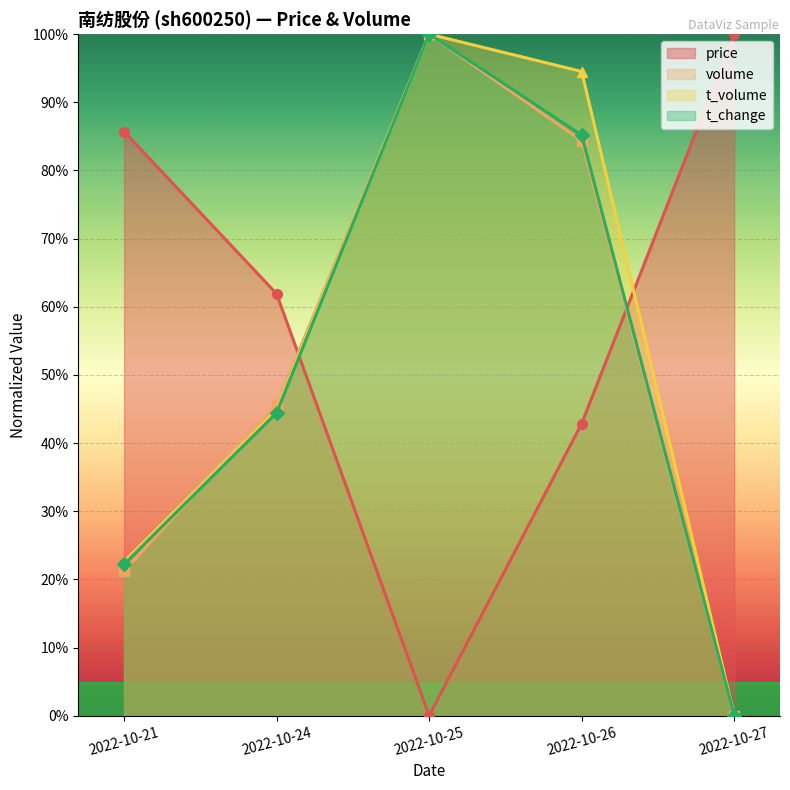

What is the difference between the maximum and minimum values in the t_change series?

1.0